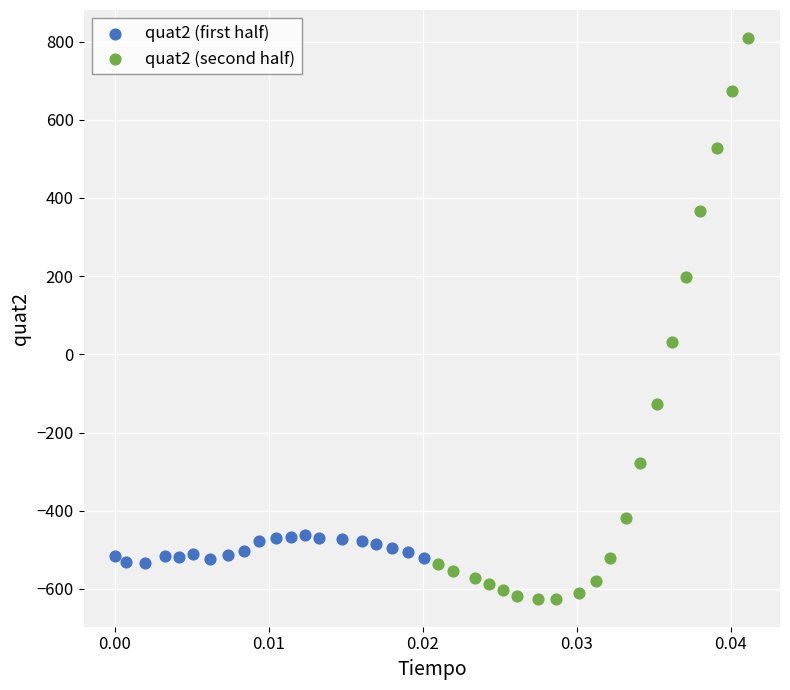

What are all the series names shown in the legend?

quat2 (first half), quat2 (second half)